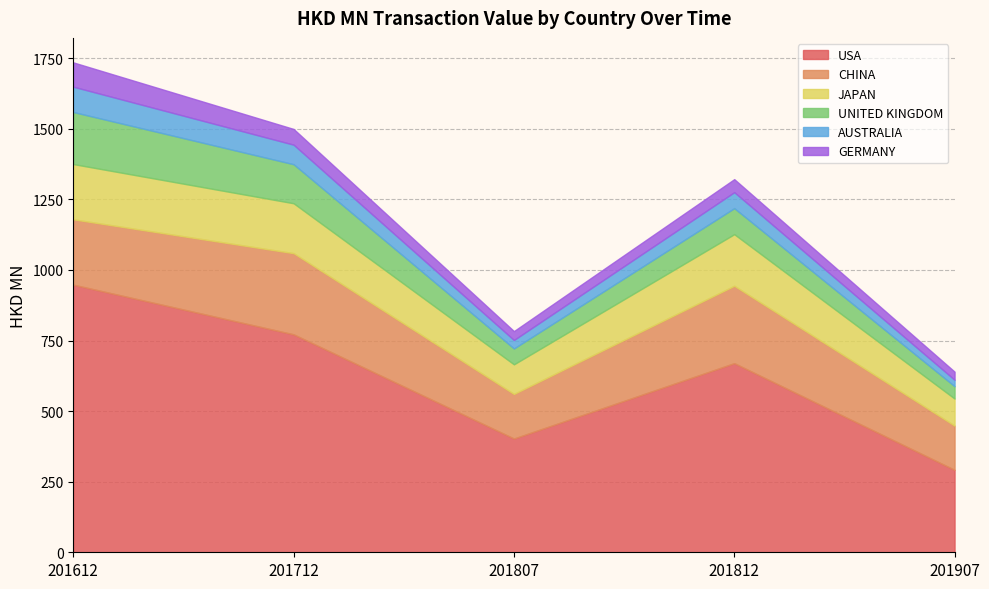

How many data points in USA are less than 669?

2